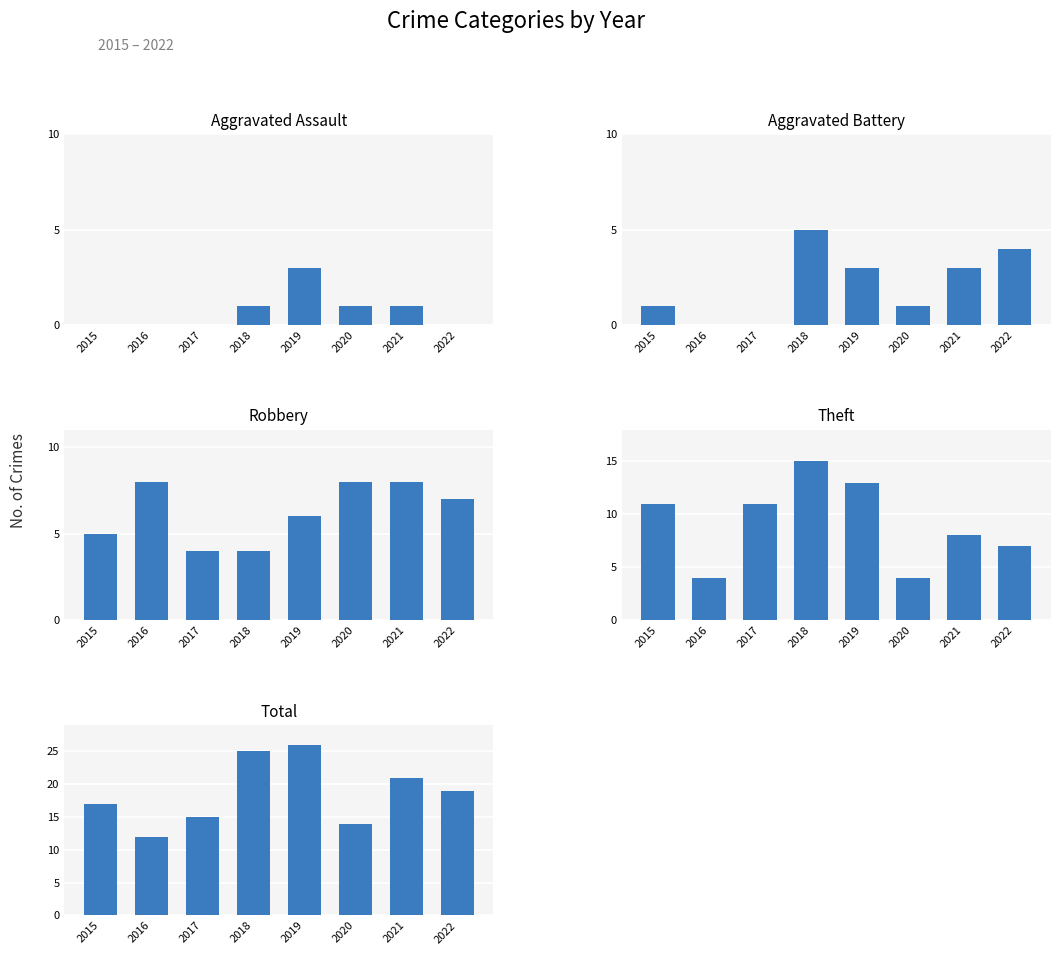

What is the difference between the maximum and minimum values in the Theft series?

11